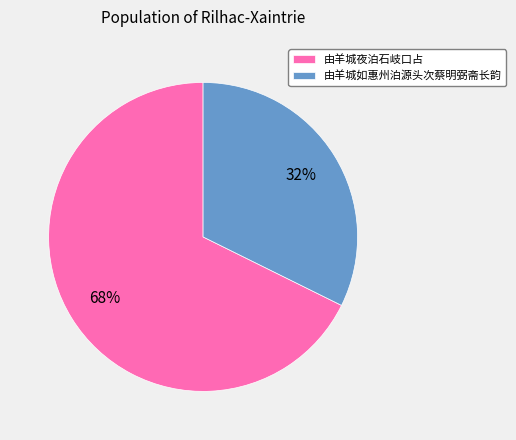

How many segments does this pie chart have?

2